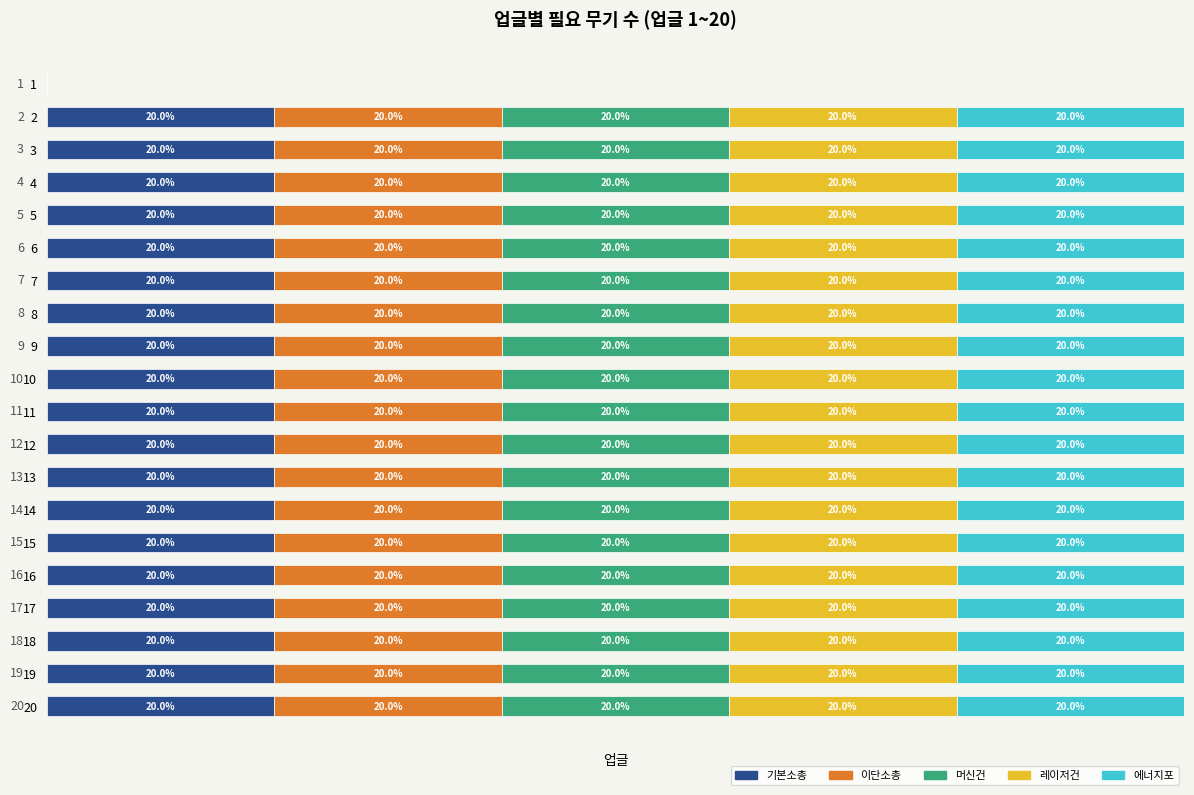

How many groups of bars are there?

20